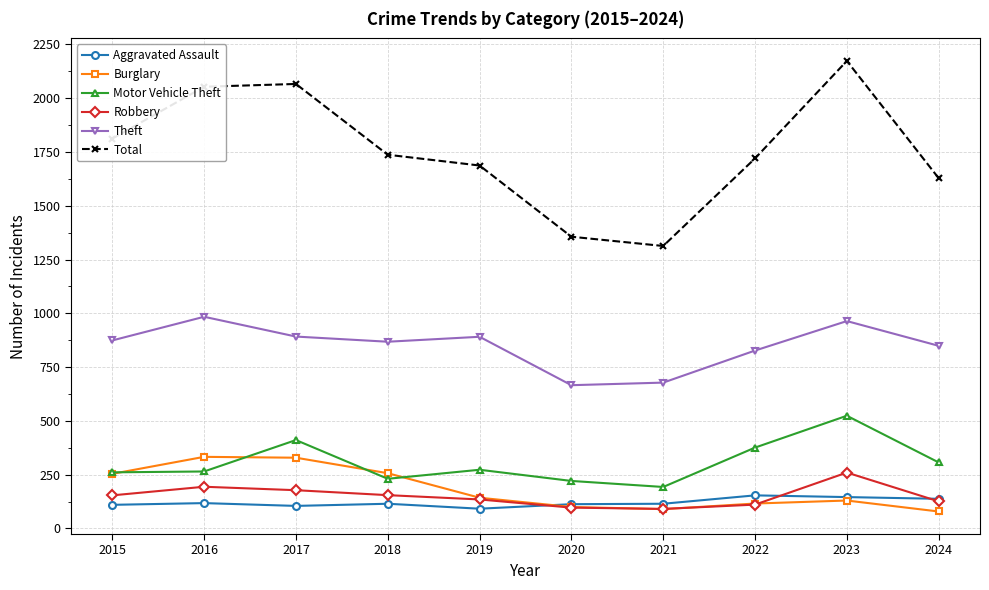

How many series are shown in this chart?

6